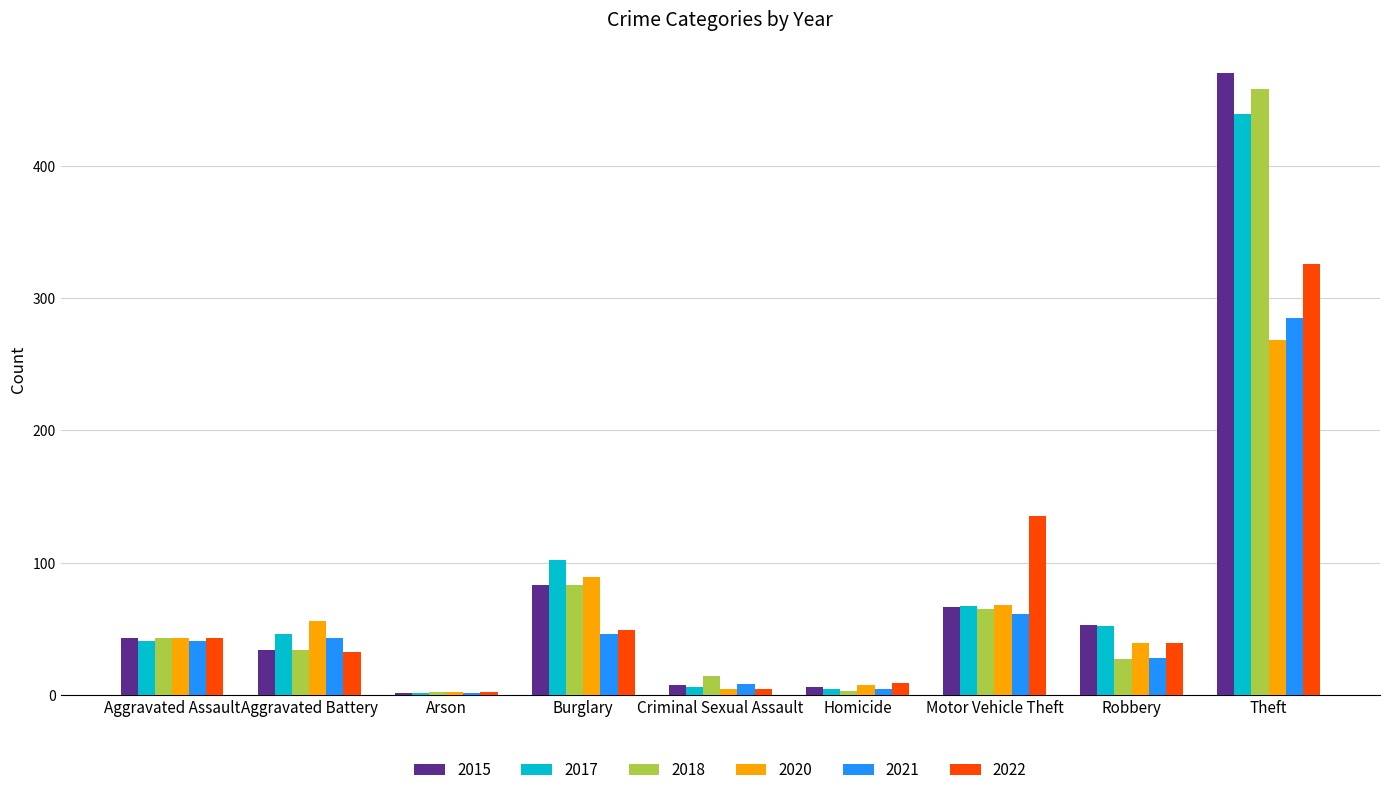

The 2017 series shows 46 at Aggravated Battery. True or false?

True